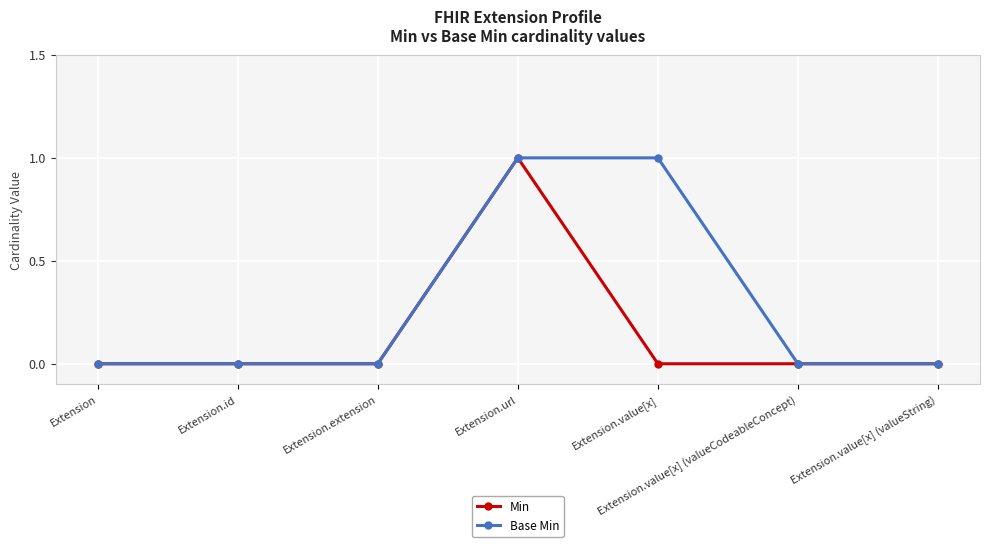

Is this an area chart (filled region under the line)?

No